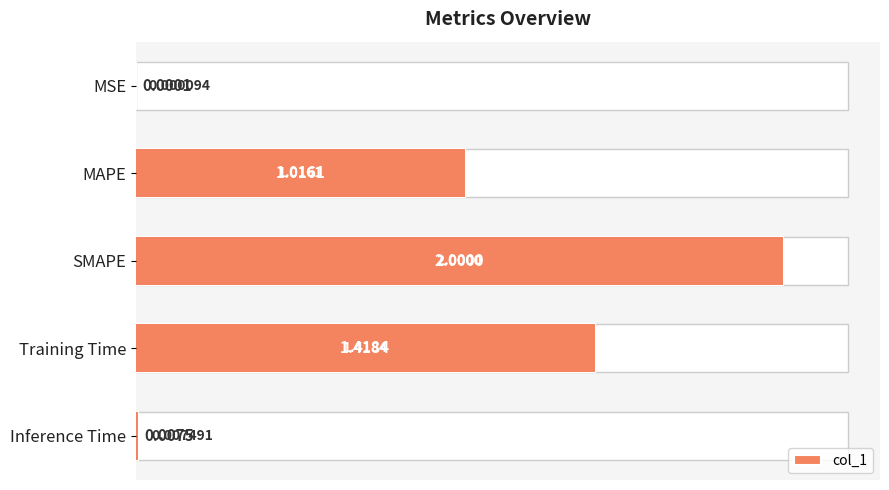

How many bars are there in total?

5